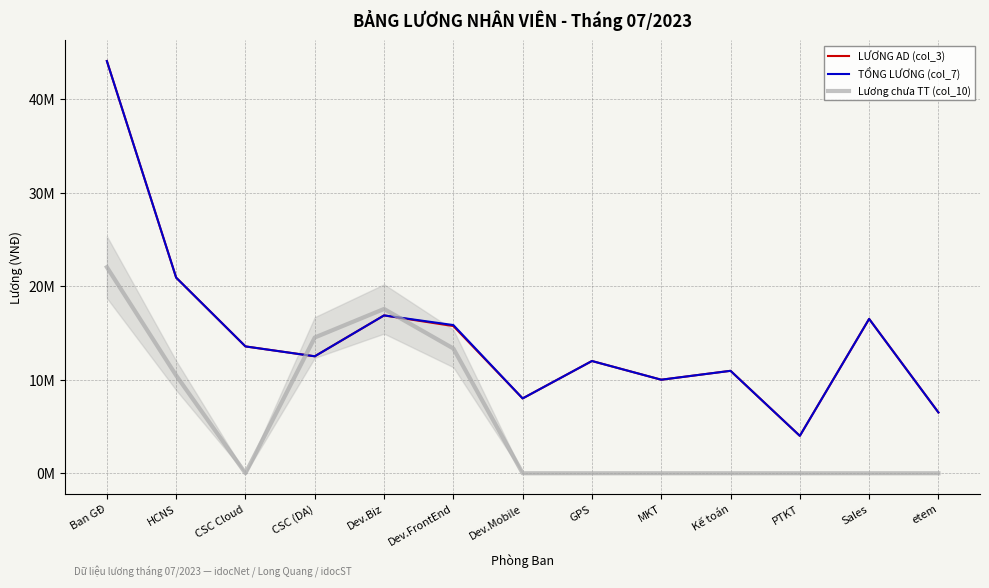

True or false: LƯƠNG AD (col_3) and TỔNG LƯƠNG (col_7) intersect in this chart.

False